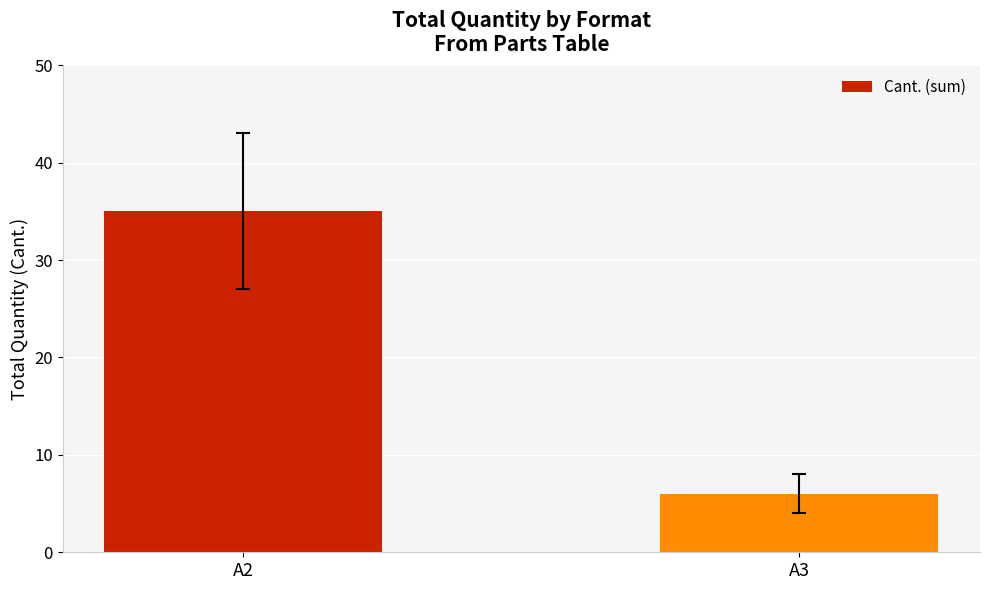

List the labels in order of value, smallest first.

A3, A2